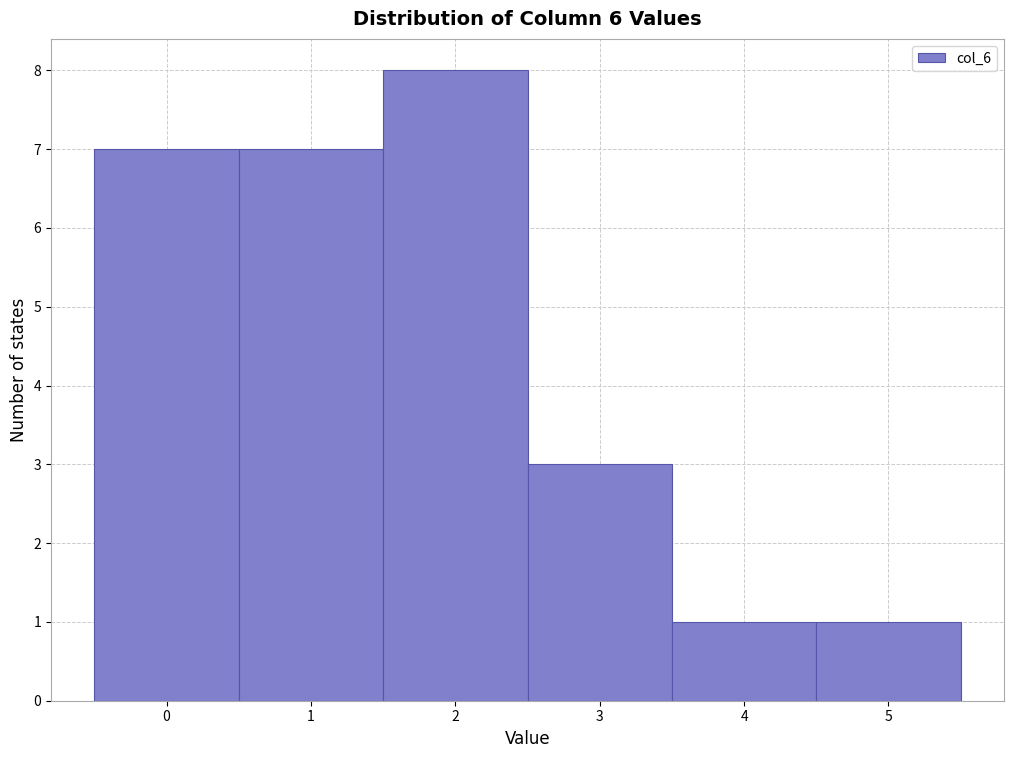

Reading left to right, transcribe this chart: for each bar, give the range it covers on the x-axis and its height. The values are not printed on the chart, so give them approximately, as read against the axis.

-0.5 to 0.5: 7
0.5 to 1.5: 7
1.5 to 2.5: 8
2.5 to 3.5: 3
3.5 to 4.5: 1
4.5 to 5.5: 1